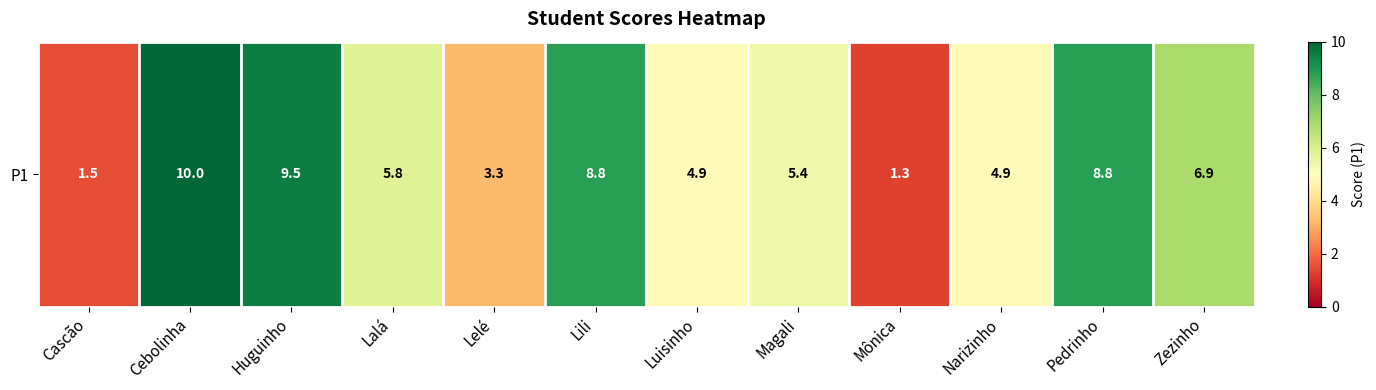

List the labels in order of value, smallest first.

Mônica, Cascão, Lelé, Luisinho, Narizinho, Magali, Lalá, Zezinho, Lili, Pedrinho, Huguinho, Cebolinha